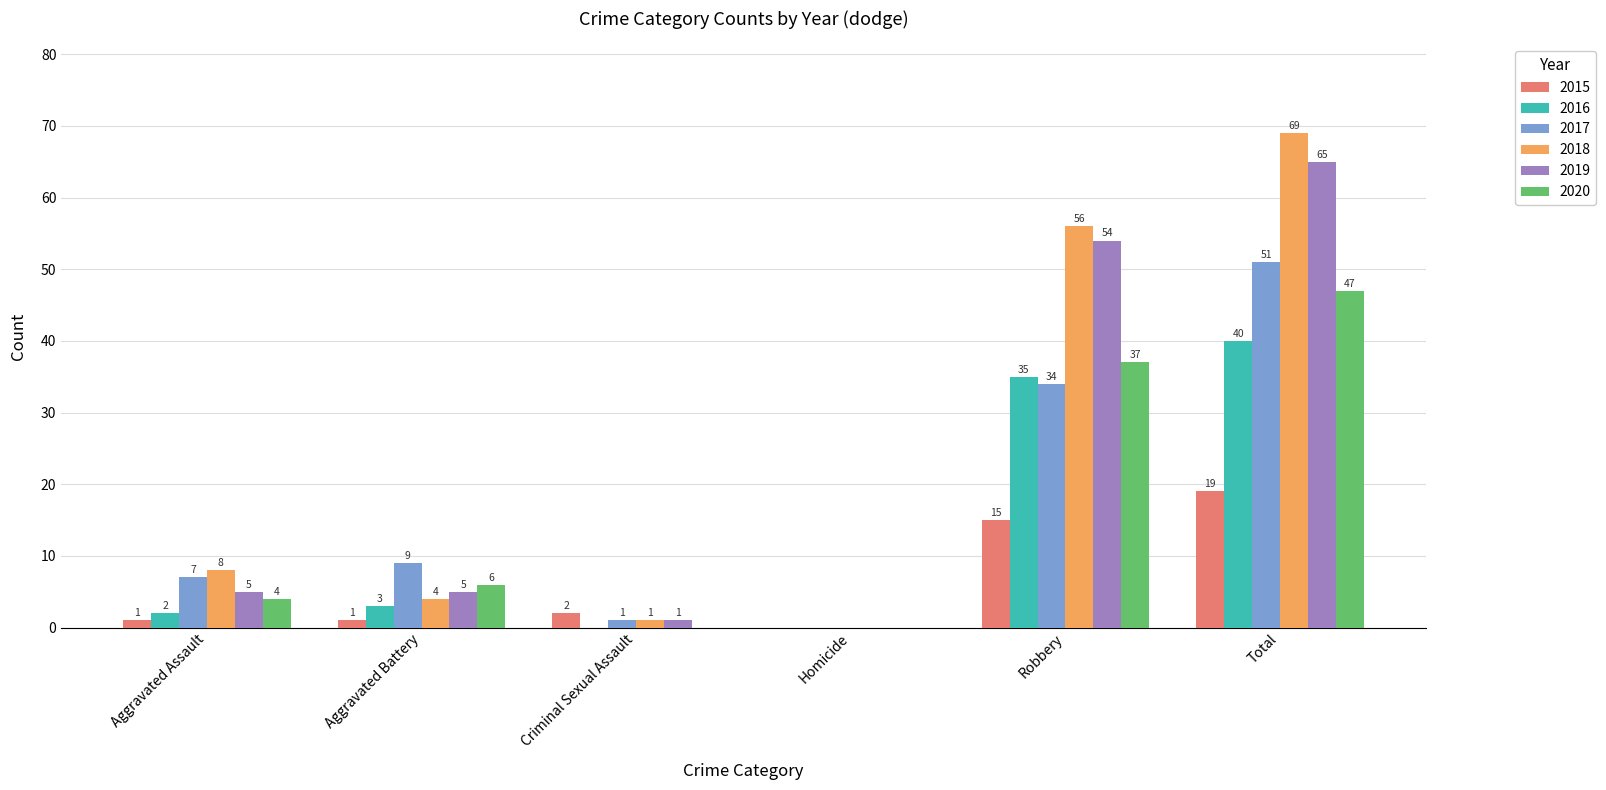

What is the total value across all series at Total?

291